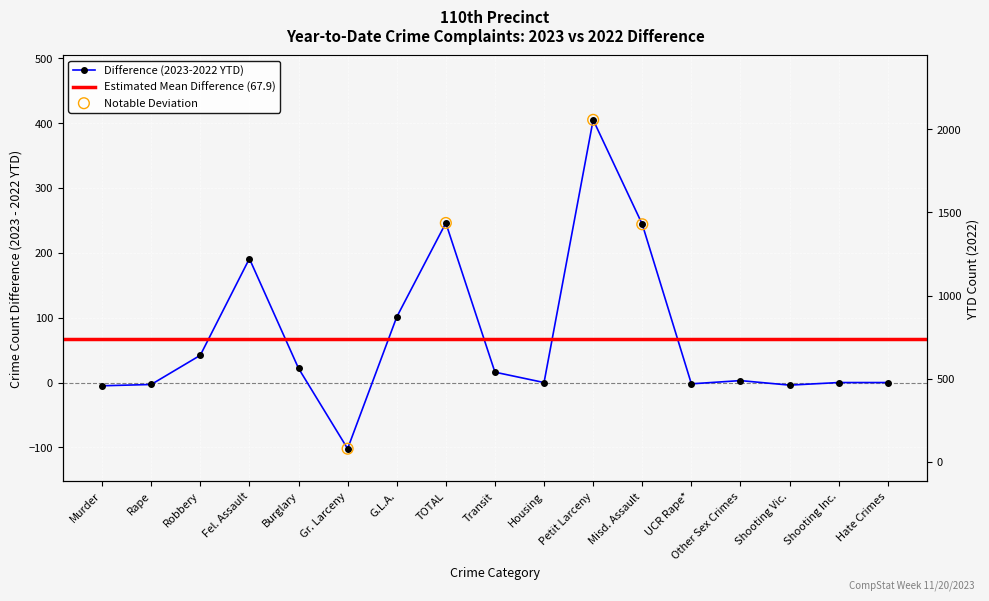

Between Fel. Assault and Misd. Assault, which is larger?

Misd. Assault